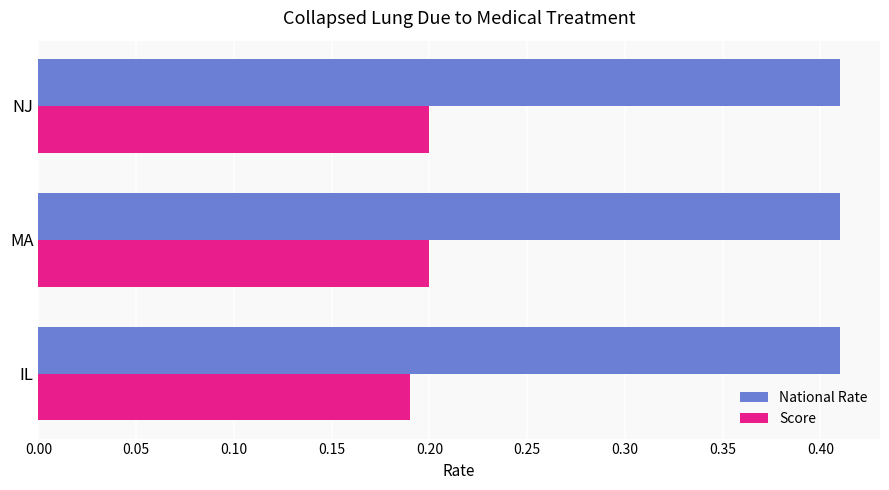

Is it true that National Rate equals 0.7 at MA?

False